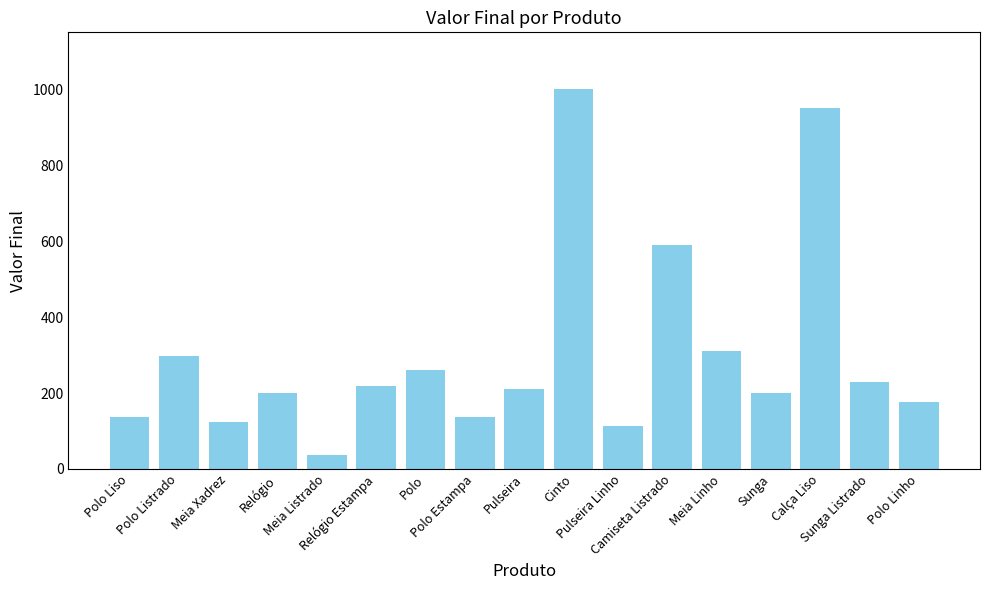

What is the ratio of the value at Polo Estampa to the value at Meia Listrado?

3.7